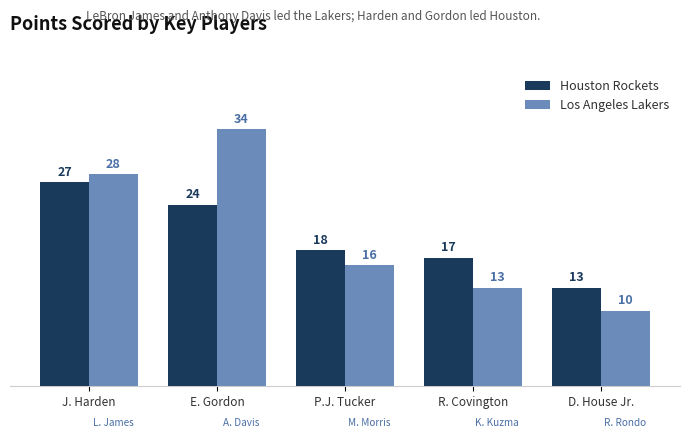

Where does the Los Angeles Lakers series first go above 16?

J. Harden